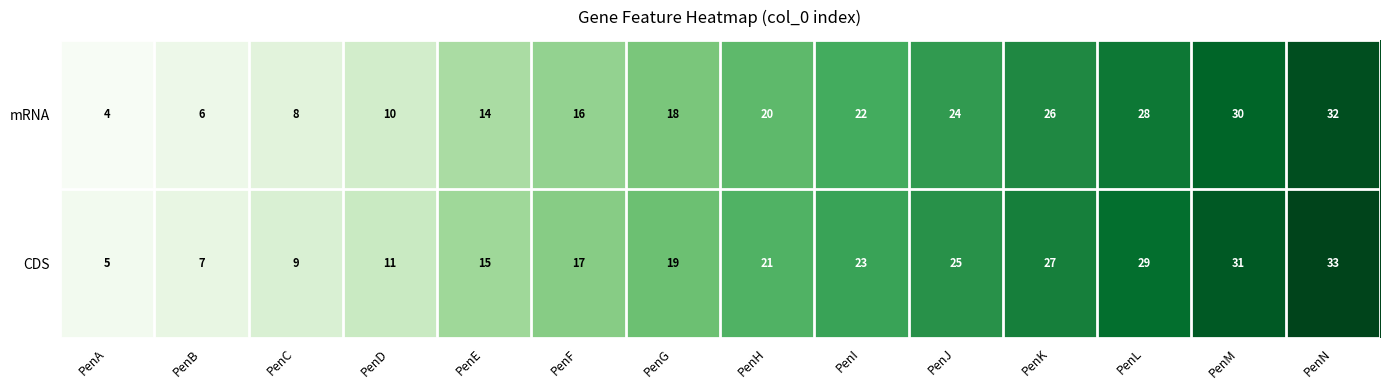

At which category is the sum across all series the highest?

PenN